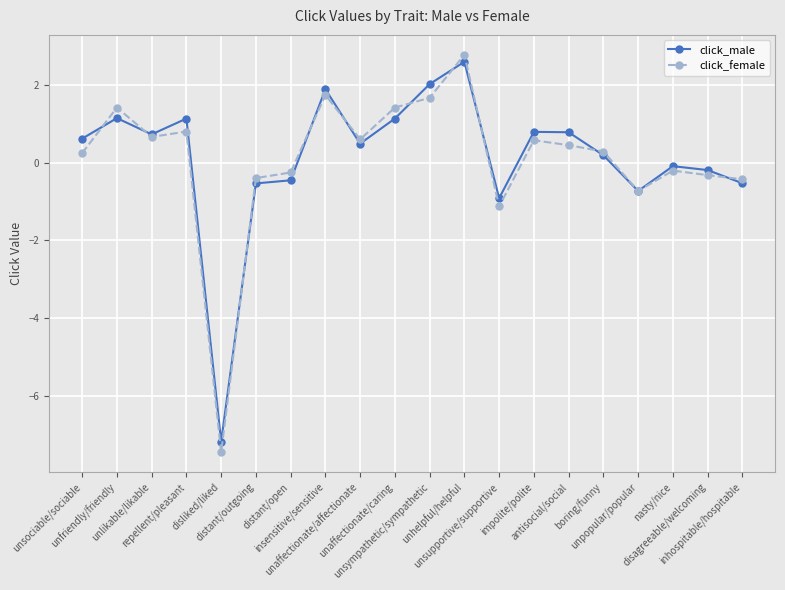

What is the approximate value of click_male at unsociable/sociable?

0.6